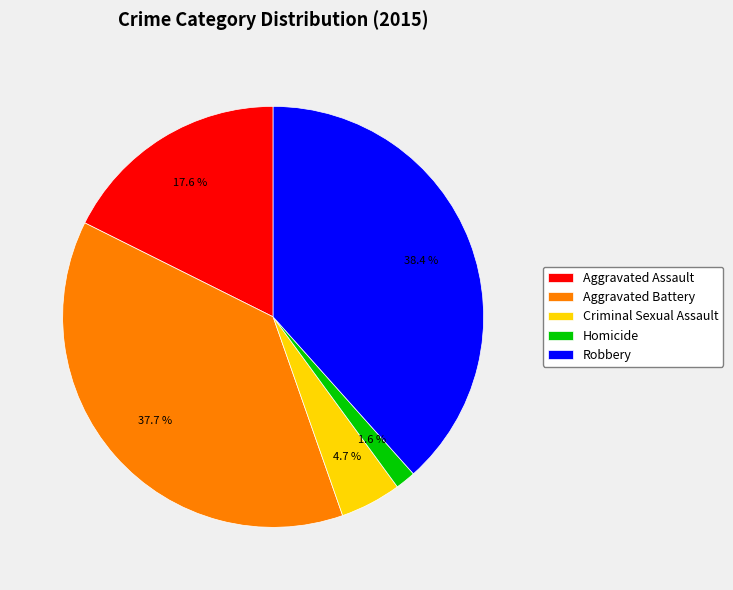

To the nearest percent, what percentage of the pie is Criminal Sexual Assault?

5%